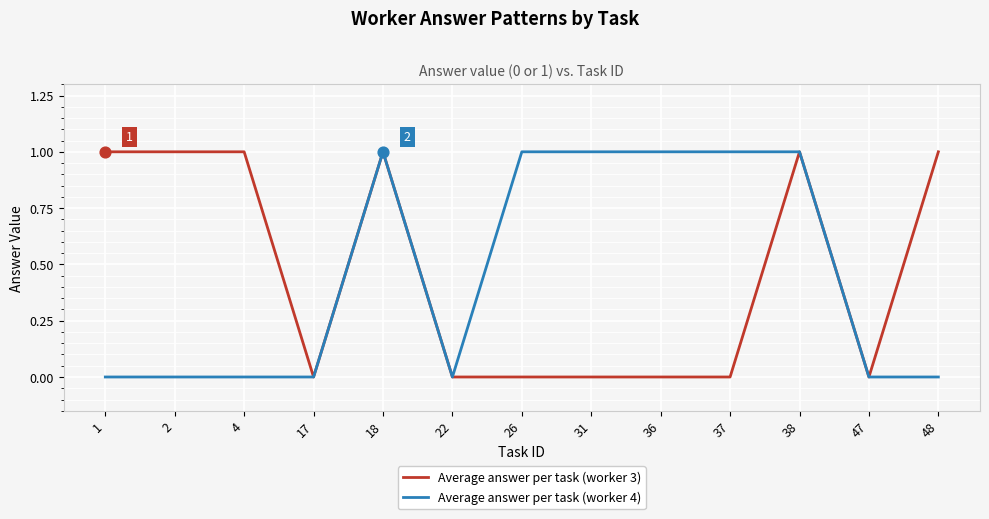

Is the value of Average answer per task (worker 3) at 22 greater than the value of Average answer per task (worker 4) at 37?

No